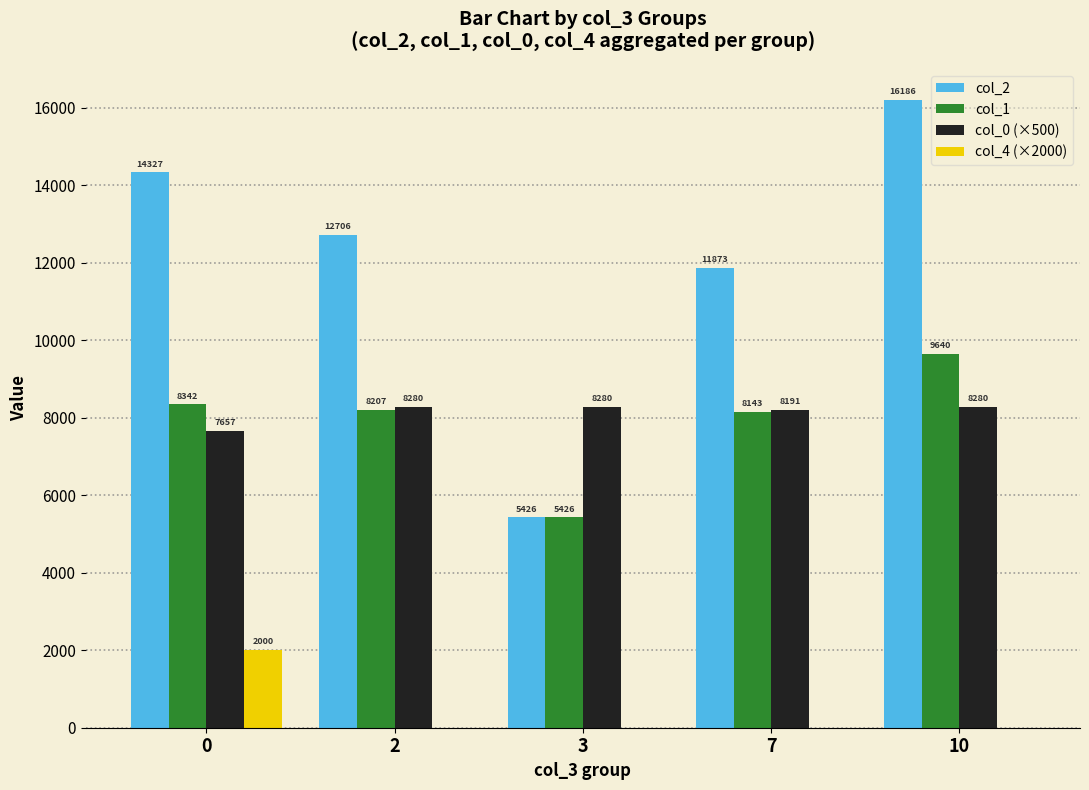

Which series changed the most between 2 and 7?

col_2